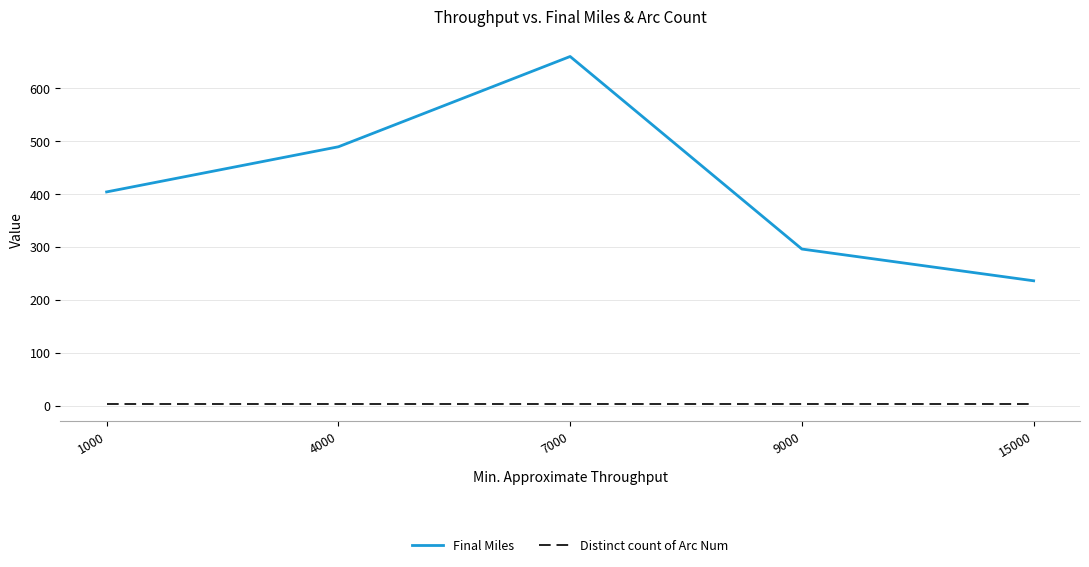

What is the maximum value shown in the chart?

660.0